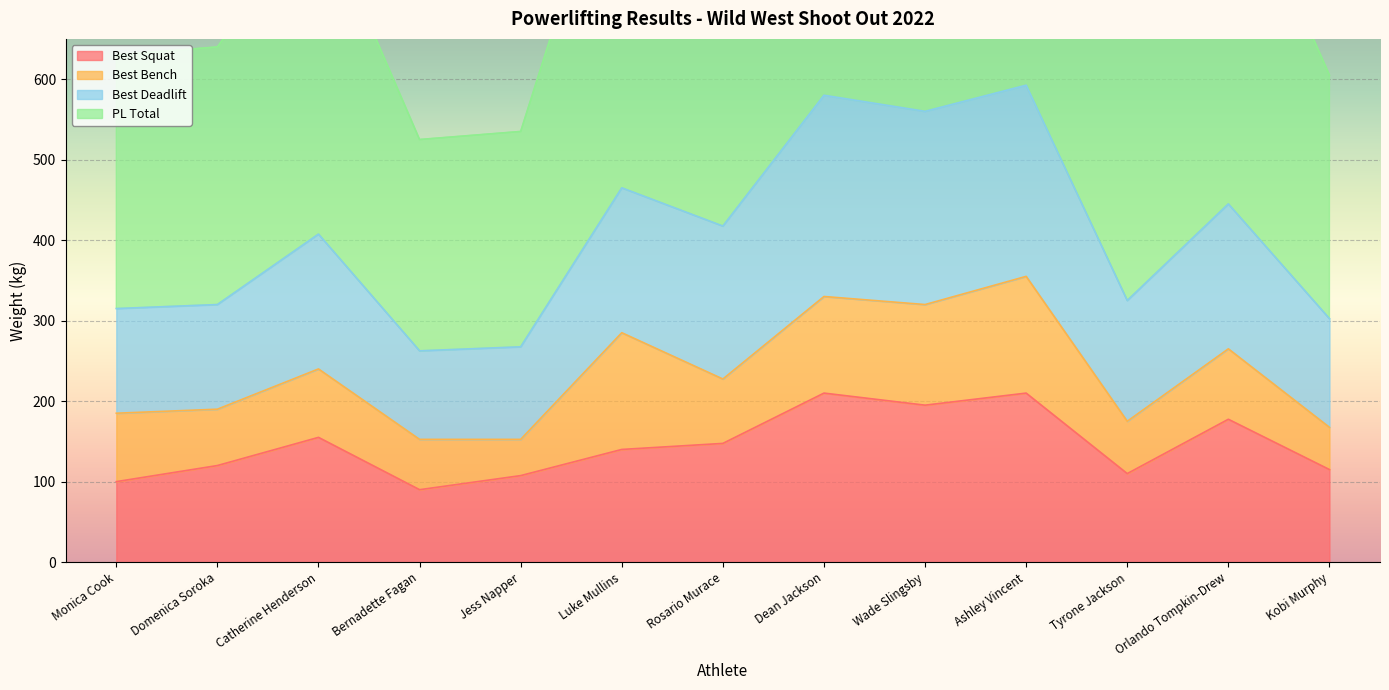

True or false: PL Total has a value of 904.4 at Domenica Soroka.

False